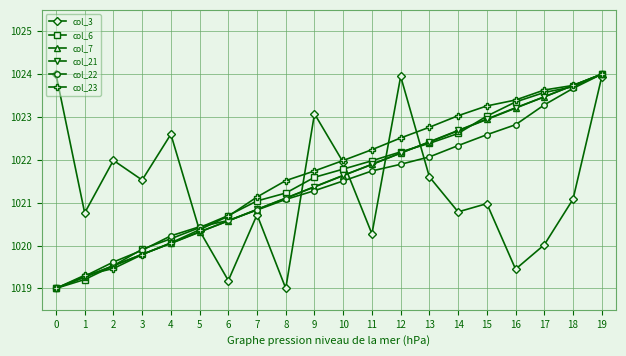

Reading right to left, extract all data points from this chart.

col_3: 19=1023.9	18=1021.1	17=1020.0	16=1019.4	15=1021.0	14=1020.8	13=1021.6	12=1023.9	11=1020.3	10=1021.9	9=1023.1	8=1019.0	7=1020.7	6=1019.2	5=1020.3	4=1022.6	3=1021.5	2=1022.0	1=1020.8	0=1024.0
col_6: 19=1024.0	18=1023.7	17=1023.6	16=1023.4	15=1023.0	14=1022.6	13=1022.4	12=1022.2	11=1022.0	10=1021.8	9=1021.6	8=1021.2	7=1021.0	6=1020.7	5=1020.4	4=1020.2	3=1019.9	2=1019.5	1=1019.2	0=1019.0
col_7: 19=1024.0	18=1023.7	17=1023.5	16=1023.2	15=1022.9	14=1022.7	13=1022.4	12=1022.2	11=1021.9	10=1021.6	9=1021.4	8=1021.1	7=1020.8	6=1020.6	5=1020.3	4=1020.1	3=1019.8	2=1019.5	1=1019.3	0=1019.0
col_21: 19=1024.0	18=1023.7	17=1023.5	16=1023.2	15=1023.0	14=1022.7	13=1022.4	12=1022.2	11=1021.9	10=1021.6	9=1021.4	8=1021.1	7=1020.8	6=1020.6	5=1020.3	4=1020.0	3=1019.8	2=1019.5	1=1019.3	0=1019.0
col_22: 19=1024.0	18=1023.7	17=1023.3	16=1022.8	15=1022.6	14=1022.3	13=1022.1	12=1021.9	11=1021.7	10=1021.5	9=1021.3	8=1021.1	7=1020.8	6=1020.6	5=1020.4	4=1020.2	3=1019.9	2=1019.6	1=1019.3	0=1019.0
col_23: 19=1024.0	18=1023.7	17=1023.6	16=1023.4	15=1023.3	14=1023.0	13=1022.8	12=1022.5	11=1022.2	10=1022.0	9=1021.7	8=1021.5	7=1021.1	6=1020.7	5=1020.4	4=1020.1	3=1019.8	2=1019.5	1=1019.3	0=1019.0